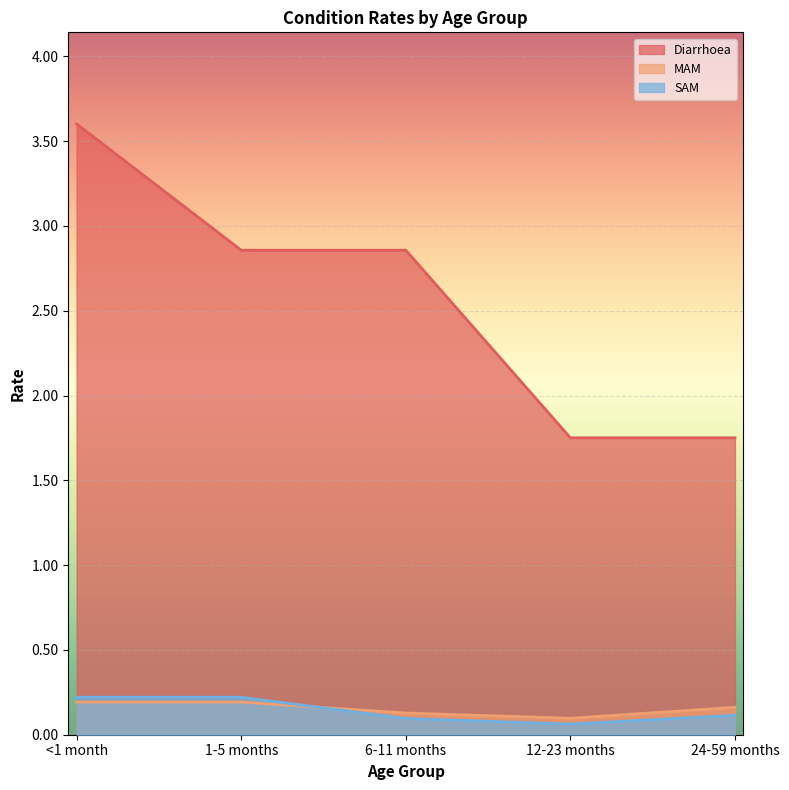

List the labels in order of Diarrhoea value, largest first.

<1 month, 1-5 months, 6-11 months, 12-23 months, 24-59 months